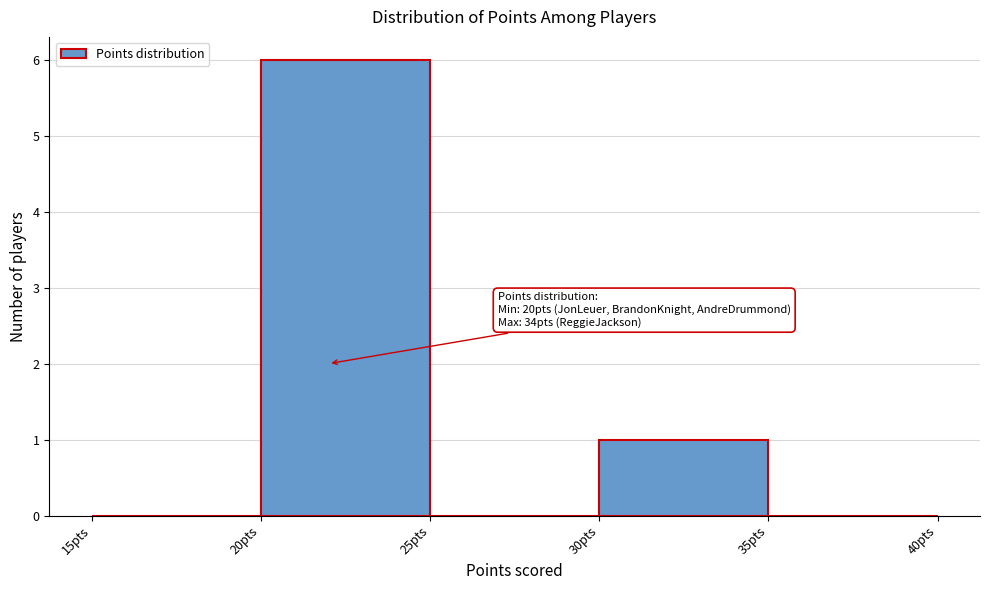

Which range on the x-axis has the tallest bar?

20 to 25